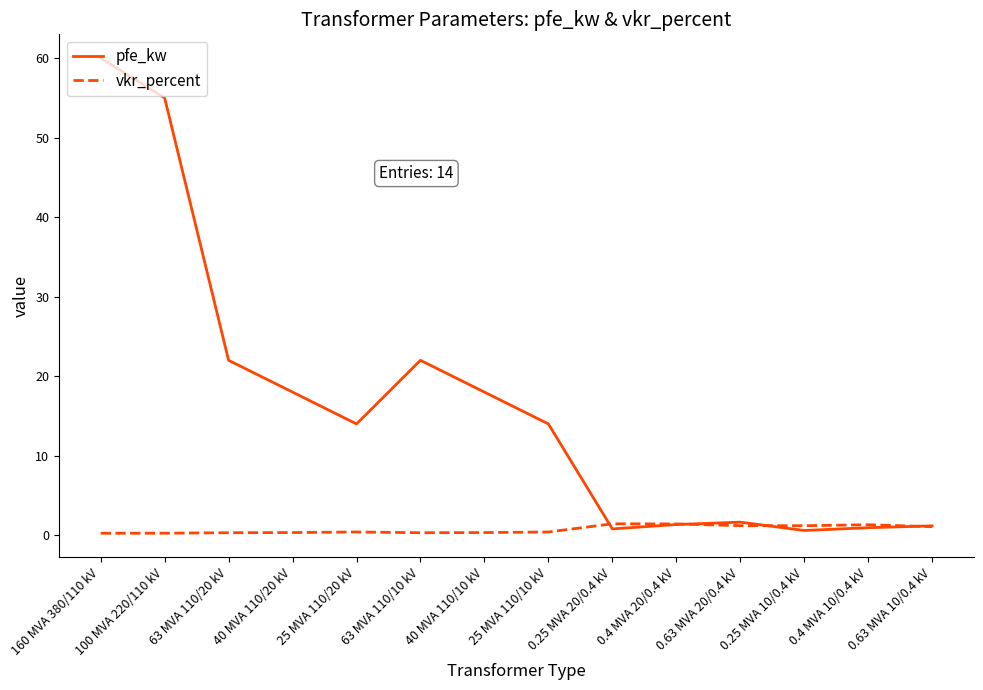

List the series in order of their overall mean, highest first.

pfe_kw, vkr_percent